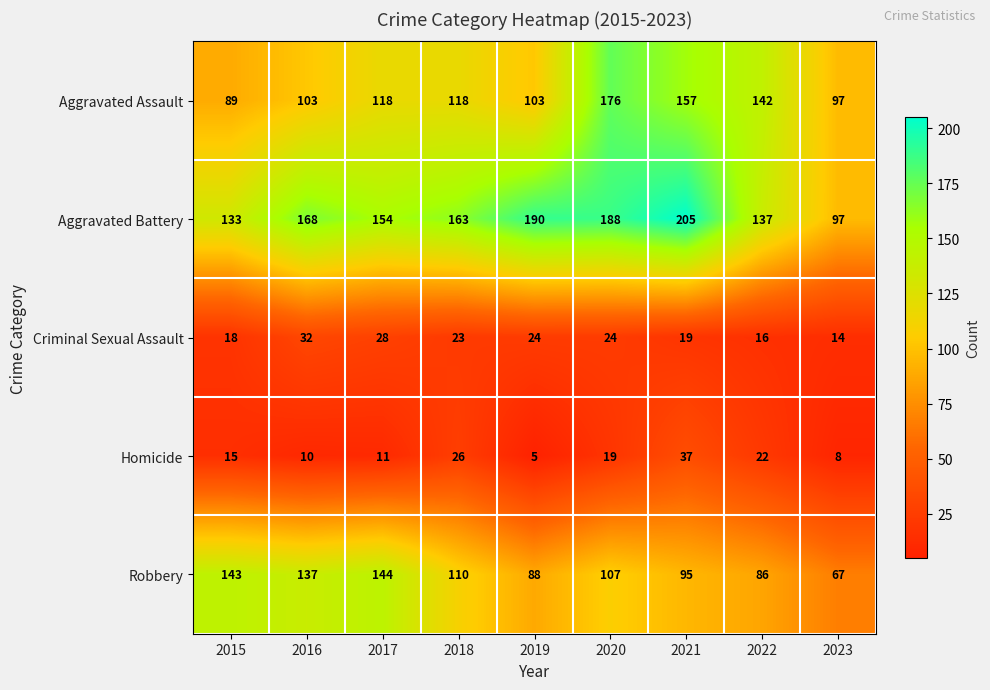

Between 2018 and 2023, which series saw the biggest shift?

Aggravated Battery